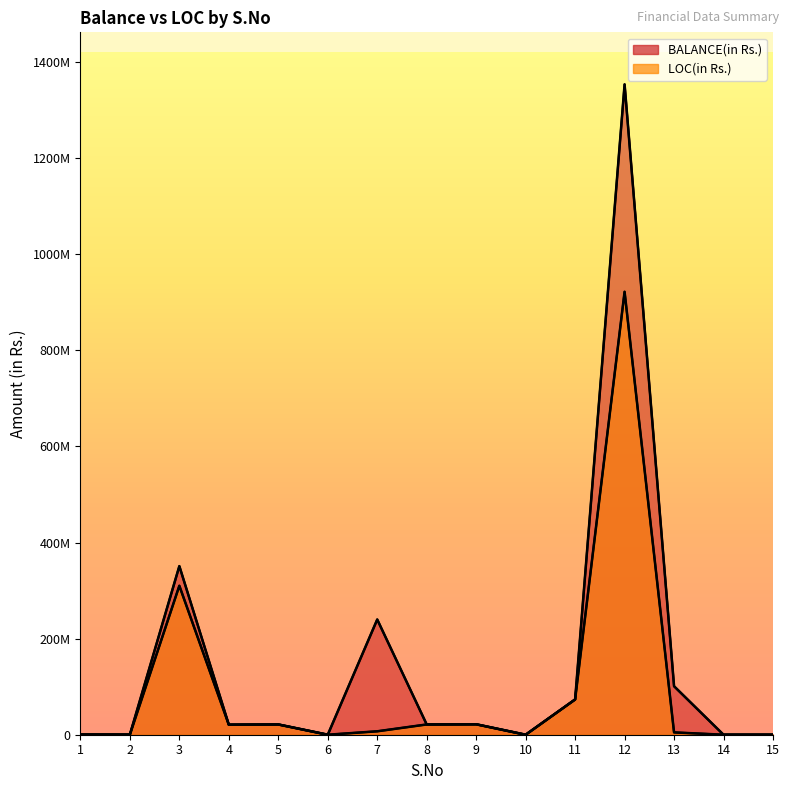

At which label does BALANCE(in Rs.) first exceed 21369000?

3